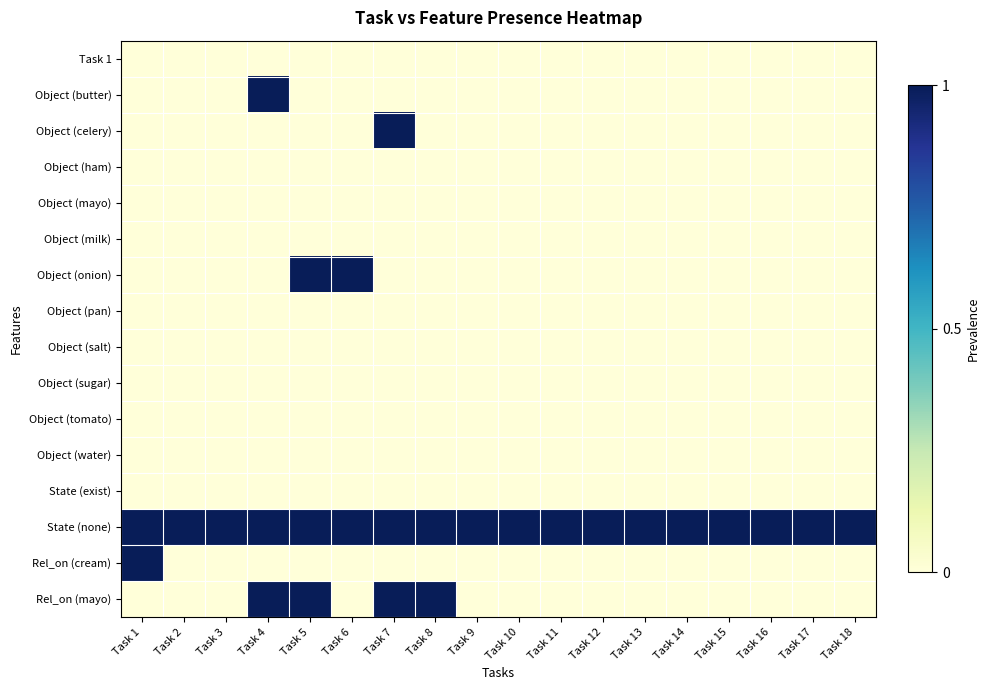

Reading left to right, extract all data points from this chart.

Task 1: Task 1=0	Task 2=0	Task 3=0	Task 4=0	Task 5=0	Task 6=0	Task 7=0	Task 8=0	Task 9=0	Task 10=0	Task 11=0	Task 12=0	Task 13=0	Task 14=0	Task 15=0	Task 16=0	Task 17=0	Task 18=0
Object (butter): Task 1=0	Task 2=0	Task 3=0	Task 4=1	Task 5=0	Task 6=0	Task 7=0	Task 8=0	Task 9=0	Task 10=0	Task 11=0	Task 12=0	Task 13=0	Task 14=0	Task 15=0	Task 16=0	Task 17=0	Task 18=0
Object (celery): Task 1=0	Task 2=0	Task 3=0	Task 4=0	Task 5=0	Task 6=0	Task 7=1	Task 8=0	Task 9=0	Task 10=0	Task 11=0	Task 12=0	Task 13=0	Task 14=0	Task 15=0	Task 16=0	Task 17=0	Task 18=0
Object (ham): Task 1=0	Task 2=0	Task 3=0	Task 4=0	Task 5=0	Task 6=0	Task 7=0	Task 8=0	Task 9=0	Task 10=0	Task 11=0	Task 12=0	Task 13=0	Task 14=0	Task 15=0	Task 16=0	Task 17=0	Task 18=0
Object (mayo): Task 1=0	Task 2=0	Task 3=0	Task 4=0	Task 5=0	Task 6=0	Task 7=0	Task 8=0	Task 9=0	Task 10=0	Task 11=0	Task 12=0	Task 13=0	Task 14=0	Task 15=0	Task 16=0	Task 17=0	Task 18=0
Object (milk): Task 1=0	Task 2=0	Task 3=0	Task 4=0	Task 5=0	Task 6=0	Task 7=0	Task 8=0	Task 9=0	Task 10=0	Task 11=0	Task 12=0	Task 13=0	Task 14=0	Task 15=0	Task 16=0	Task 17=0	Task 18=0
Object (onion): Task 1=0	Task 2=0	Task 3=0	Task 4=0	Task 5=1	Task 6=1	Task 7=0	Task 8=0	Task 9=0	Task 10=0	Task 11=0	Task 12=0	Task 13=0	Task 14=0	Task 15=0	Task 16=0	Task 17=0	Task 18=0
Object (pan): Task 1=0	Task 2=0	Task 3=0	Task 4=0	Task 5=0	Task 6=0	Task 7=0	Task 8=0	Task 9=0	Task 10=0	Task 11=0	Task 12=0	Task 13=0	Task 14=0	Task 15=0	Task 16=0	Task 17=0	Task 18=0
Object (salt): Task 1=0	Task 2=0	Task 3=0	Task 4=0	Task 5=0	Task 6=0	Task 7=0	Task 8=0	Task 9=0	Task 10=0	Task 11=0	Task 12=0	Task 13=0	Task 14=0	Task 15=0	Task 16=0	Task 17=0	Task 18=0
Object (sugar): Task 1=0	Task 2=0	Task 3=0	Task 4=0	Task 5=0	Task 6=0	Task 7=0	Task 8=0	Task 9=0	Task 10=0	Task 11=0	Task 12=0	Task 13=0	Task 14=0	Task 15=0	Task 16=0	Task 17=0	Task 18=0
Object (tomato): Task 1=0	Task 2=0	Task 3=0	Task 4=0	Task 5=0	Task 6=0	Task 7=0	Task 8=0	Task 9=0	Task 10=0	Task 11=0	Task 12=0	Task 13=0	Task 14=0	Task 15=0	Task 16=0	Task 17=0	Task 18=0
Object (water): Task 1=0	Task 2=0	Task 3=0	Task 4=0	Task 5=0	Task 6=0	Task 7=0	Task 8=0	Task 9=0	Task 10=0	Task 11=0	Task 12=0	Task 13=0	Task 14=0	Task 15=0	Task 16=0	Task 17=0	Task 18=0
State (exist): Task 1=0	Task 2=0	Task 3=0	Task 4=0	Task 5=0	Task 6=0	Task 7=0	Task 8=0	Task 9=0	Task 10=0	Task 11=0	Task 12=0	Task 13=0	Task 14=0	Task 15=0	Task 16=0	Task 17=0	Task 18=0
State (none): Task 1=1	Task 2=1	Task 3=1	Task 4=1	Task 5=1	Task 6=1	Task 7=1	Task 8=1	Task 9=1	Task 10=1	Task 11=1	Task 12=1	Task 13=1	Task 14=1	Task 15=1	Task 16=1	Task 17=1	Task 18=1
Rel_on (cream): Task 1=1	Task 2=0	Task 3=0	Task 4=0	Task 5=0	Task 6=0	Task 7=0	Task 8=0	Task 9=0	Task 10=0	Task 11=0	Task 12=0	Task 13=0	Task 14=0	Task 15=0	Task 16=0	Task 17=0	Task 18=0
Rel_on (mayo): Task 1=0	Task 2=0	Task 3=0	Task 4=1	Task 5=1	Task 6=0	Task 7=1	Task 8=1	Task 9=0	Task 10=0	Task 11=0	Task 12=0	Task 13=0	Task 14=0	Task 15=0	Task 16=0	Task 17=0	Task 18=0